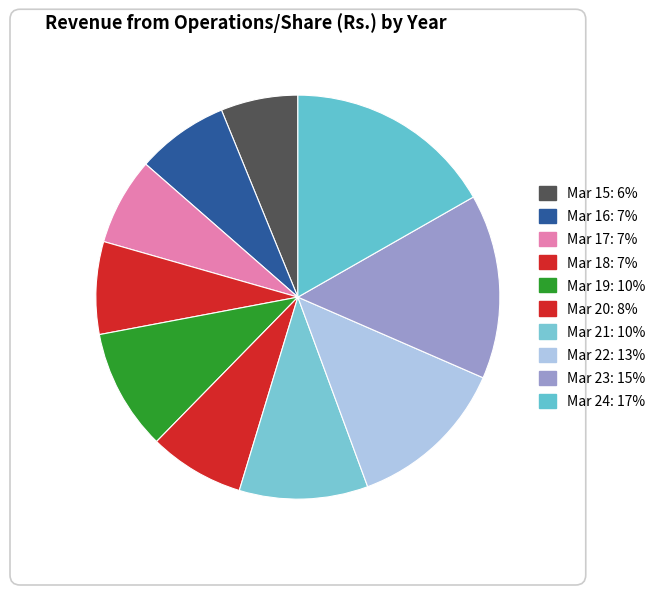

How many slices are in this pie chart?

10